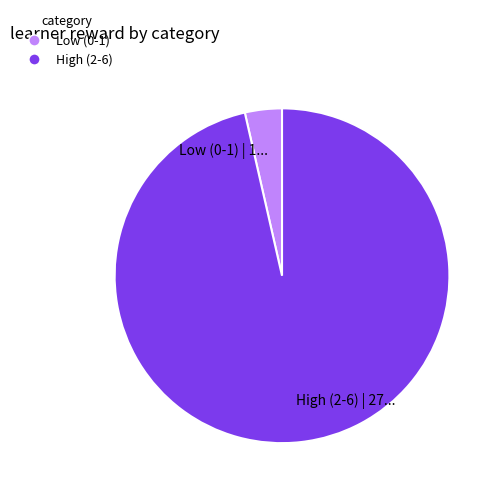

Count the number of slices in the pie.

2